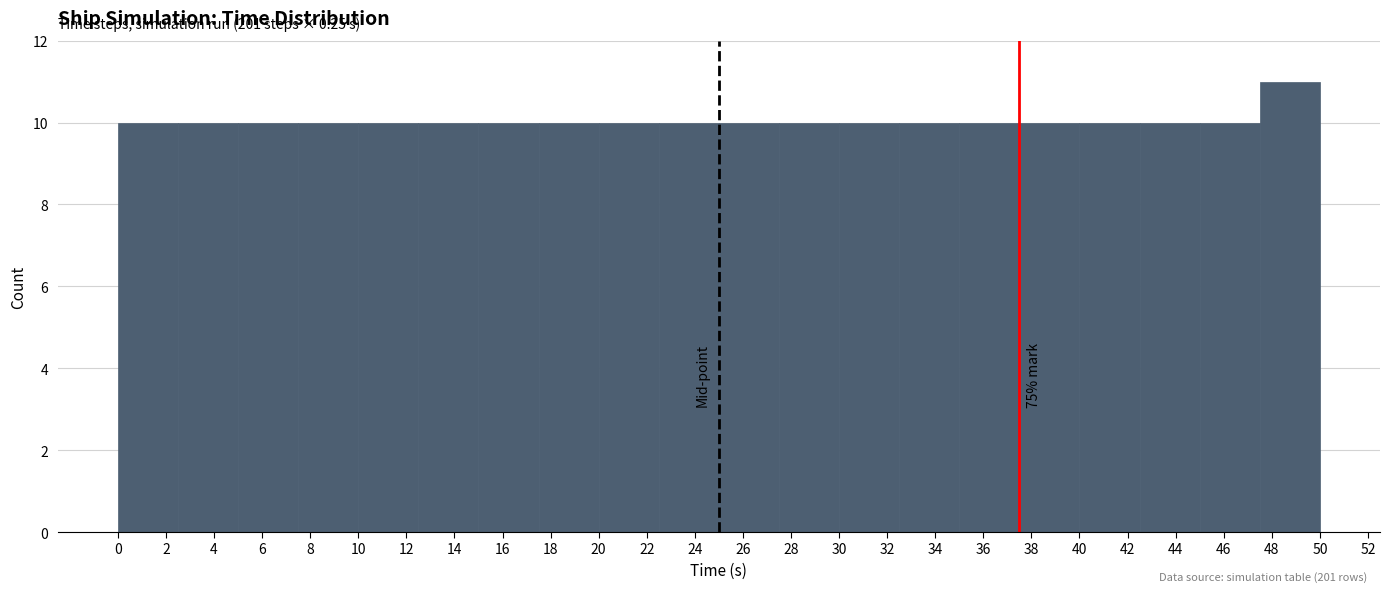

Which range on the x-axis has the tallest bar?

47.5 to 50.0